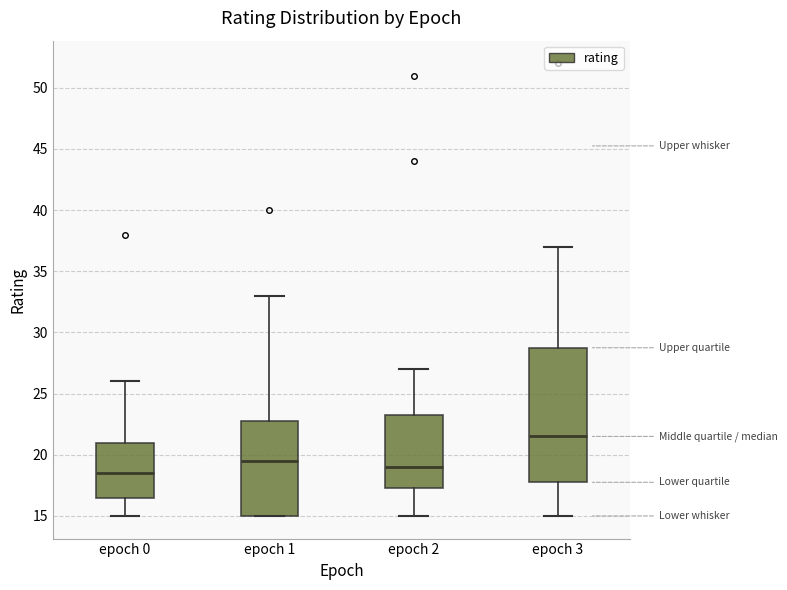

Which box has the highest median line?

epoch 3